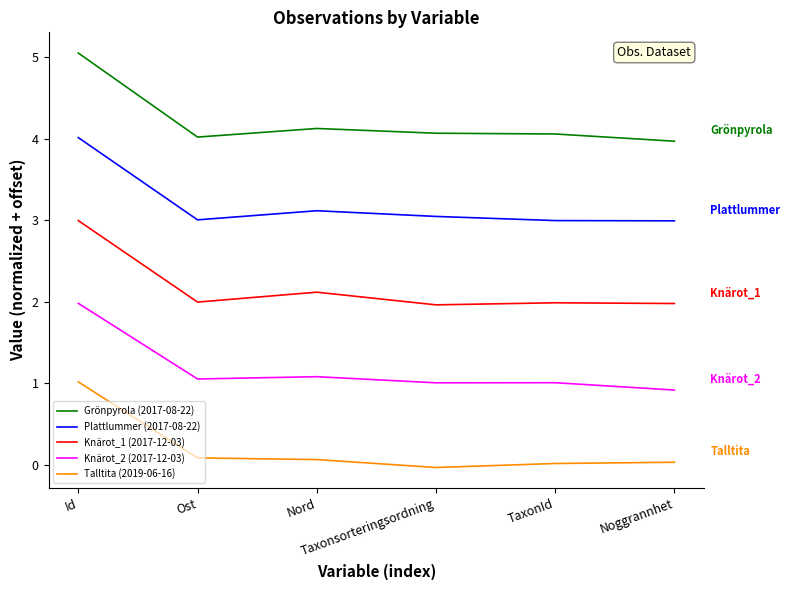

What are all the series names shown in the legend?

Grönpyrola (2017-08-22), Plattlummer (2017-08-22), Knärot_1 (2017-12-03), Knärot_2 (2017-12-03), Talltita (2019-06-16)